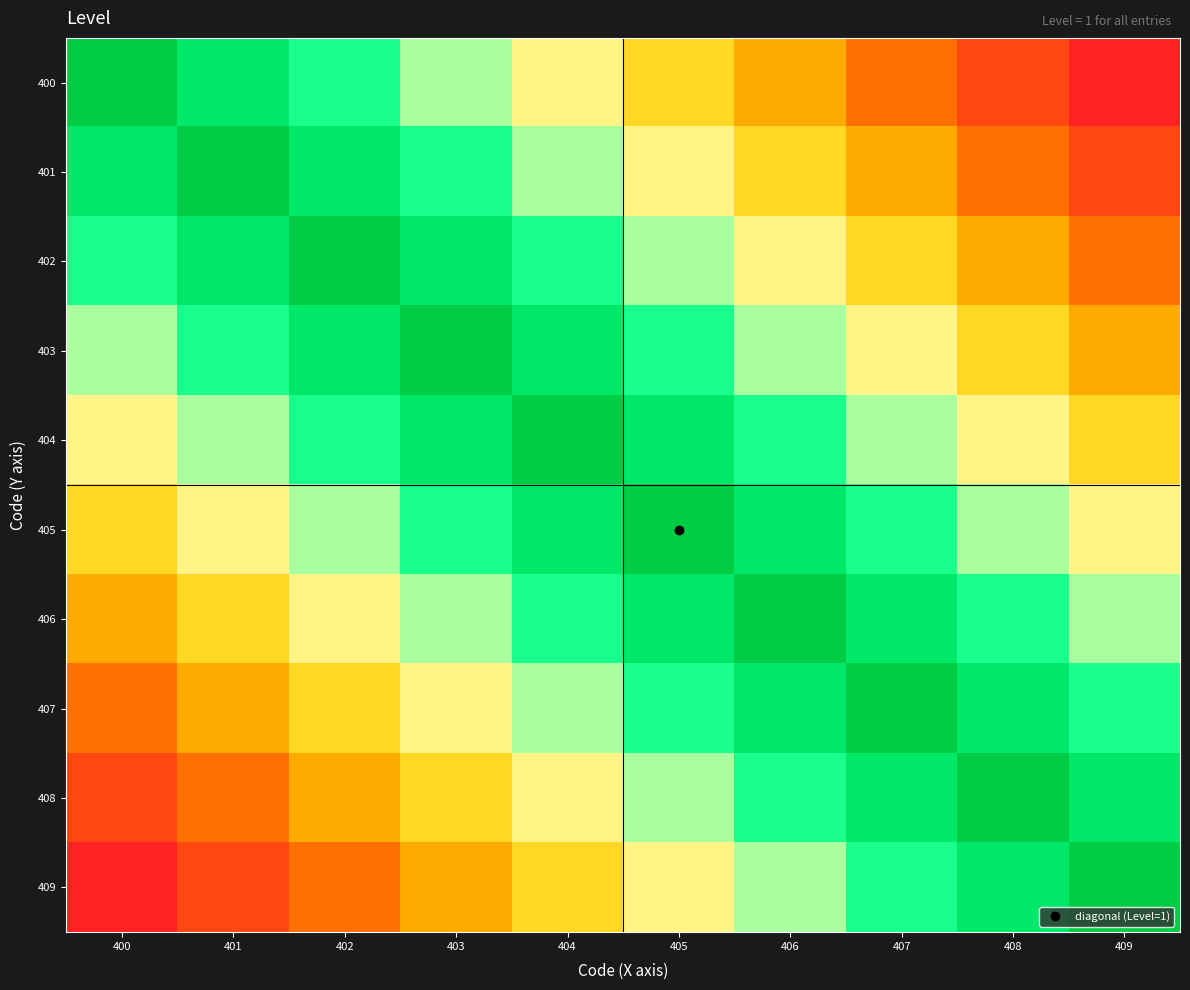

At 406, list the series in order from smallest to largest.

406, 405, 407, 404, 408, 403, 409, 402, 401, 400